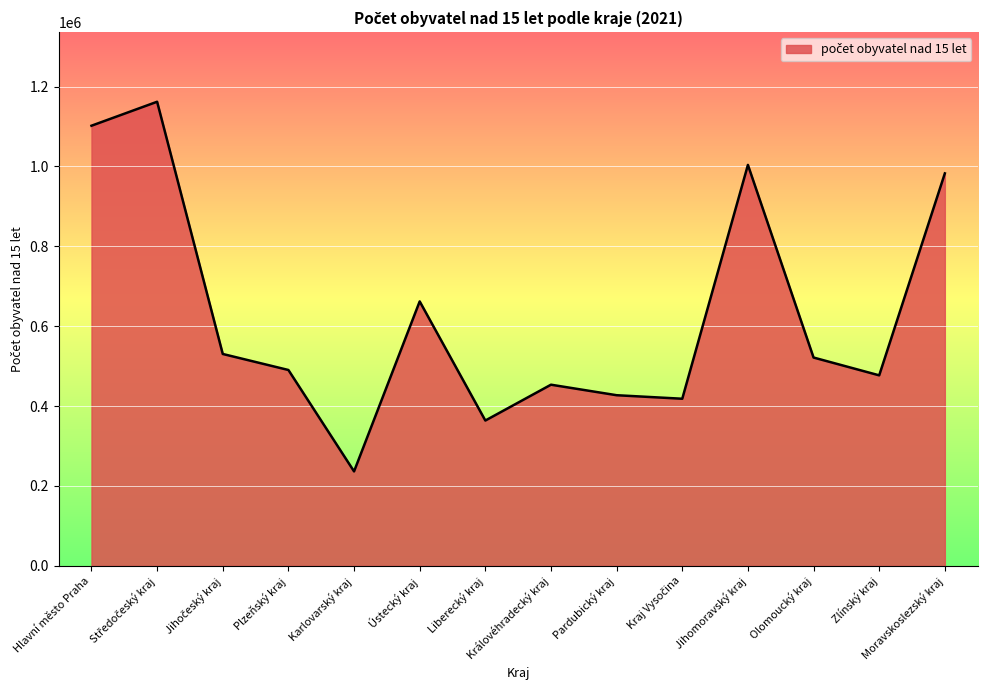

What is the change in value from Ústecký kraj to Moravskoslezský kraj?

+320578